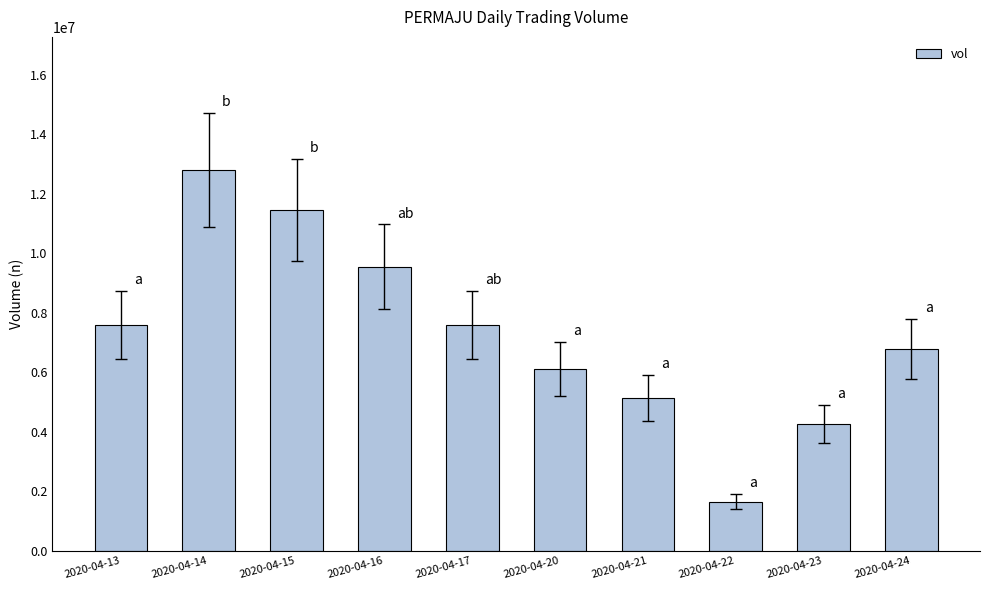

What is the smallest value displayed?

1649900